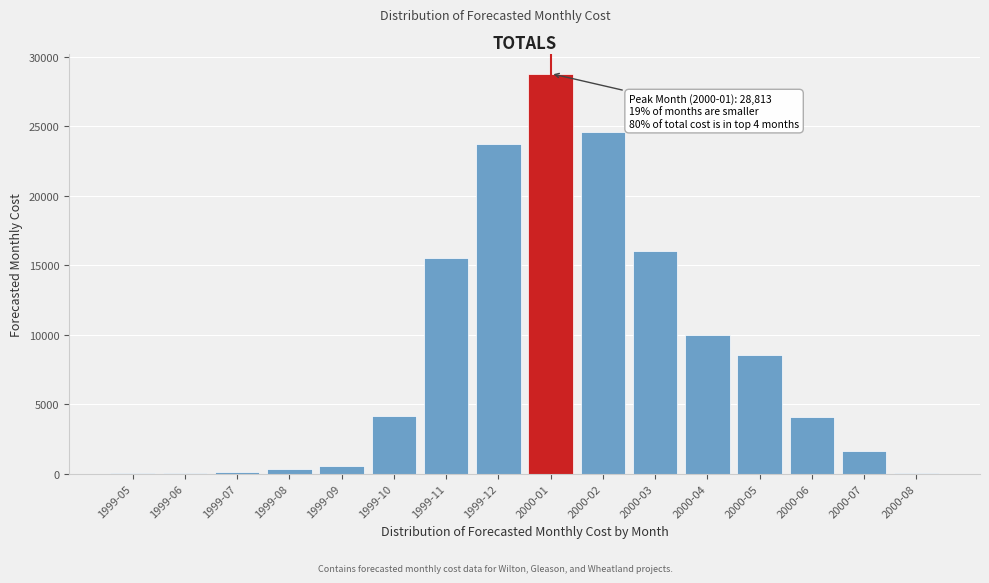

What is the greatest value displayed?

28813.2